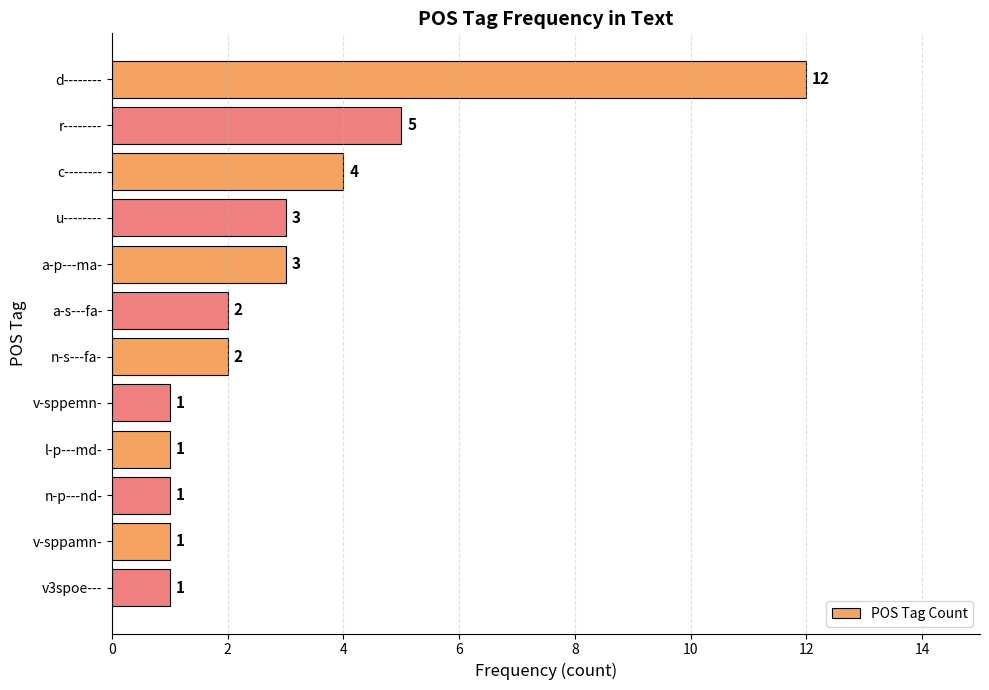

What is the difference between the second highest and minimum values?

4